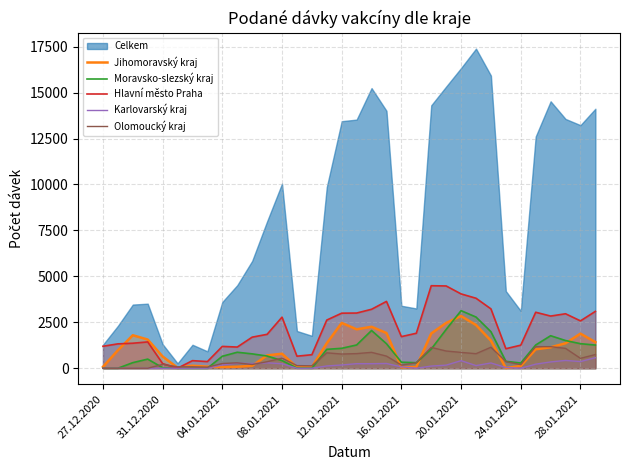

After their last crossing, which series has the higher values: Olomoucký kraj or Jihomoravský kraj?

Jihomoravský kraj